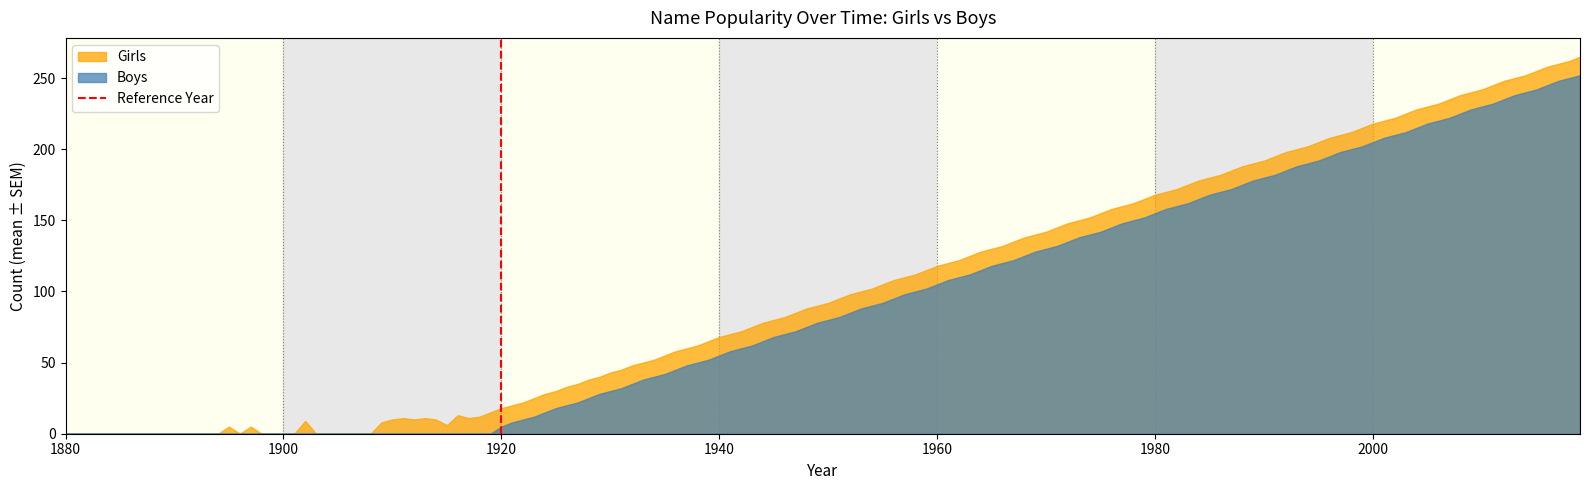

List the series in order of their peak value, highest first.

Girls, Boys